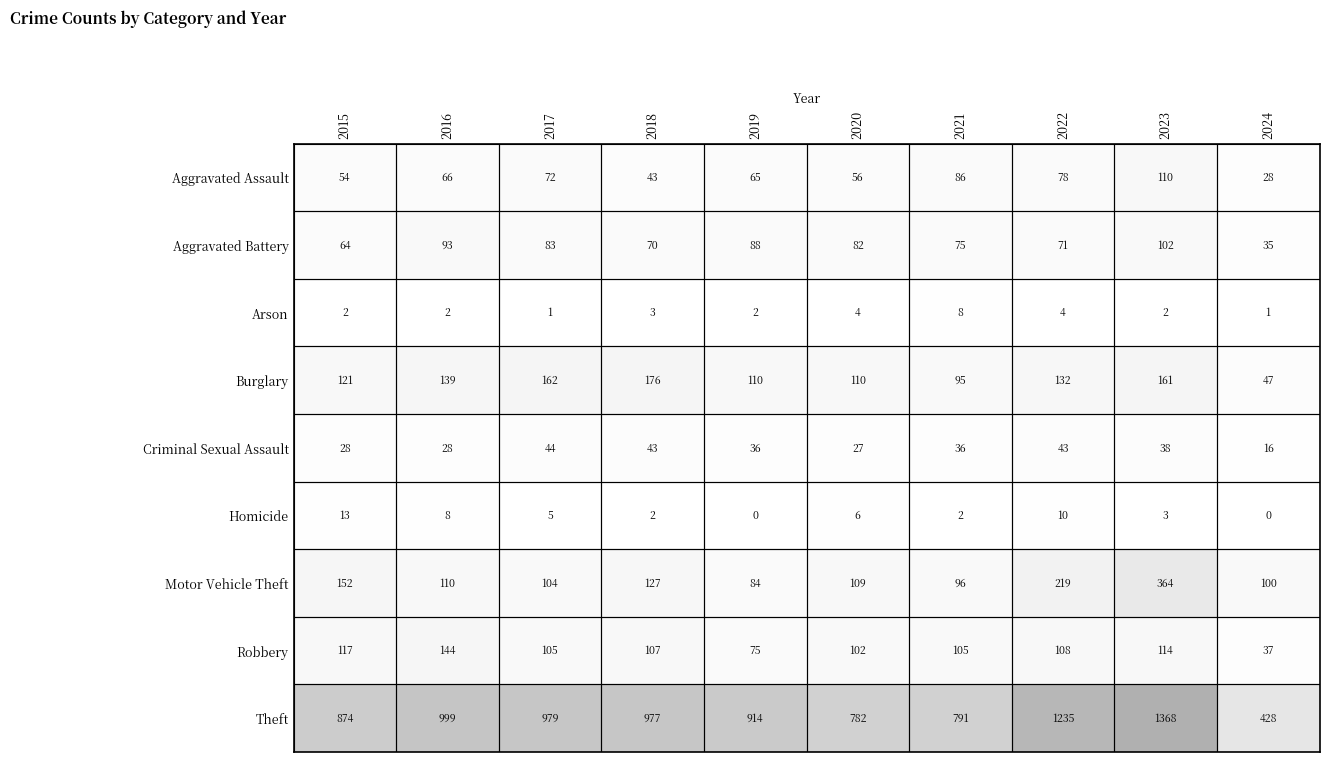

At which category is the sum across all series the highest?

2023